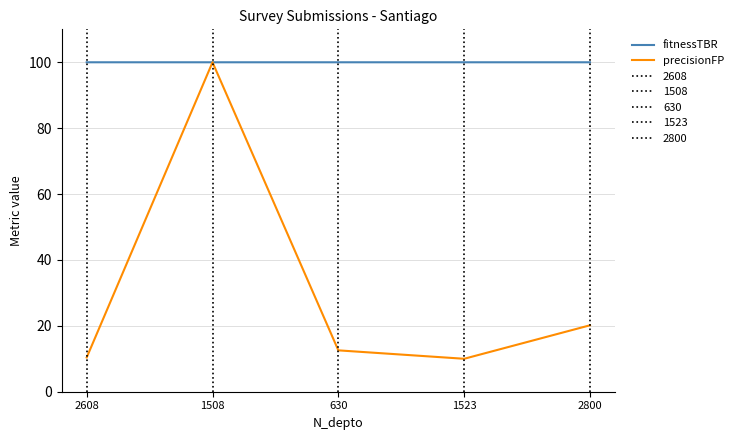

What is the difference between the precisionFP values at 630 and 1523?

2.6